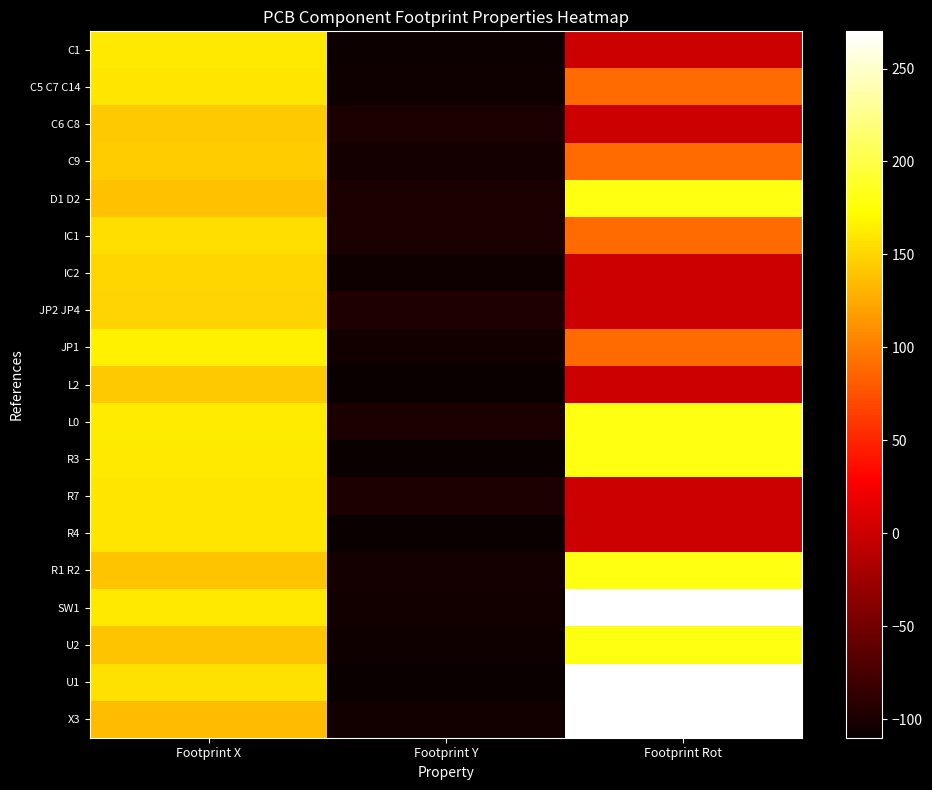

How many series are shown in this chart?

19